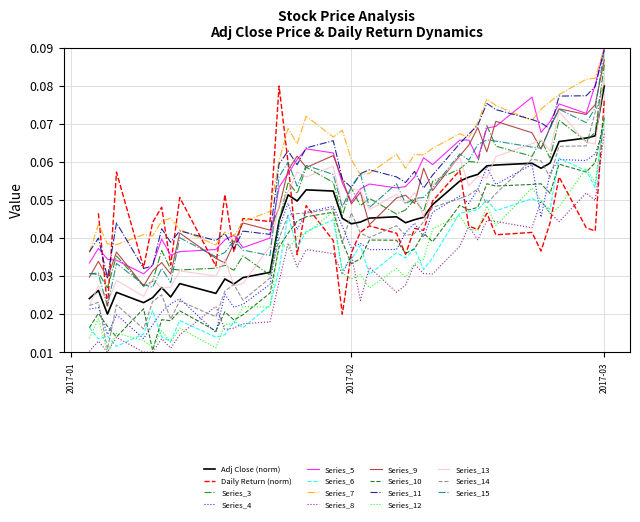

Does the chart display data point markers on the line(s)?

No